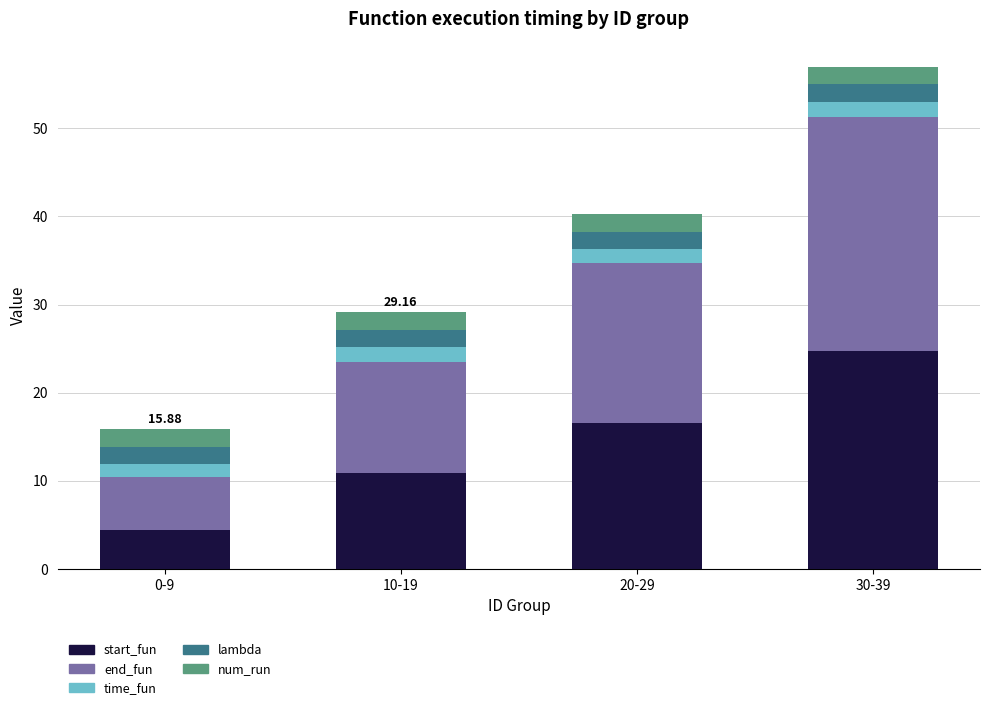

What is the sum of the start_fun values at 10-19 and 30-39?

35.7